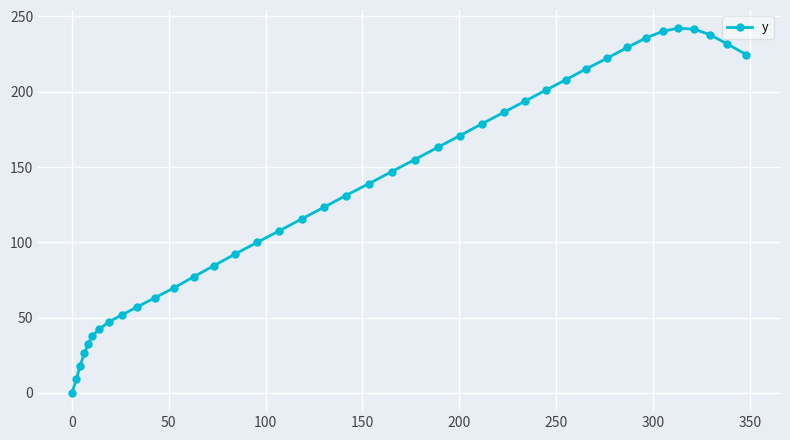

What is the greatest value displayed?

242.2